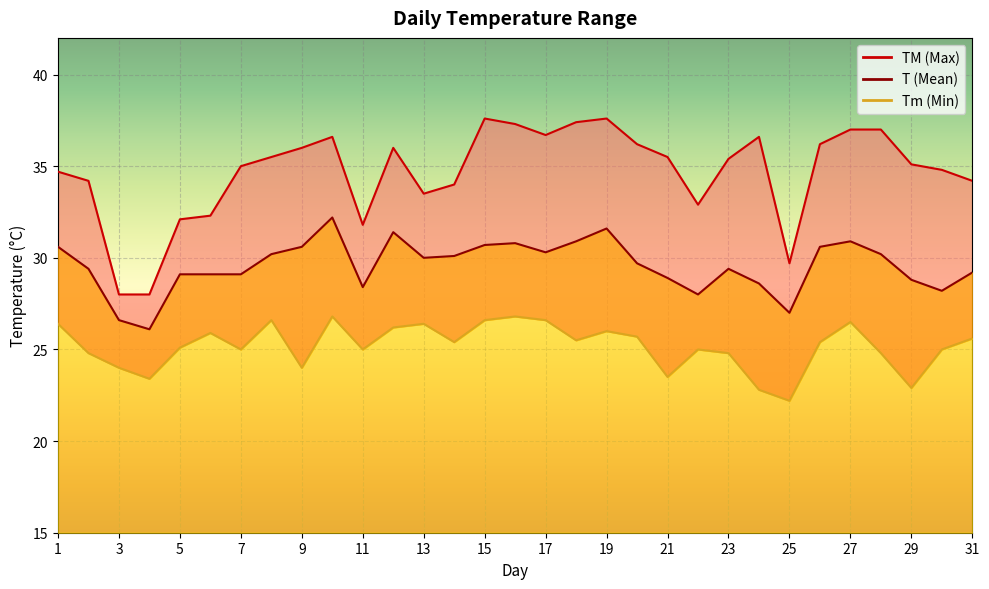

List the labels in order of T value, largest first.

10, 19, 12, 18, 27, 16, 15, 1, 9, 26, 17, 8, 28, 14, 13, 20, 2, 23, 31, 5, 6, 7, 21, 29, 24, 11, 30, 22, 25, 3, 4